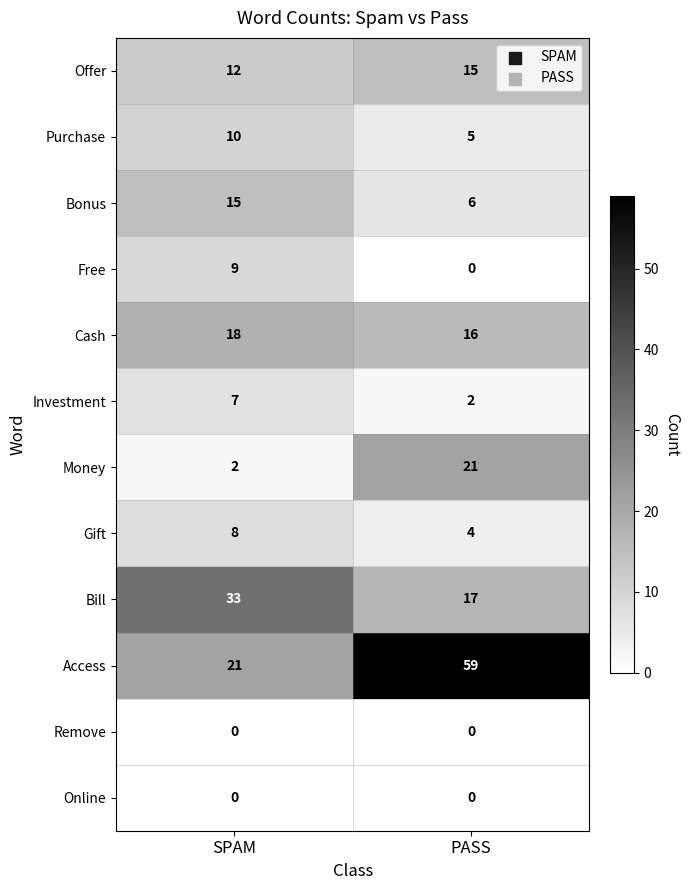

Reading left to right, transcribe all the data shown in this chart.

Offer: 12	15
Purchase: 10	5
Bonus: 15	6
Free: 9	0
Cash: 18	16
Investment: 7	2
Money: 2	21
Gift: 8	4
Bill: 33	17
Access: 21	59
Remove: 0	0
Online: 0	0